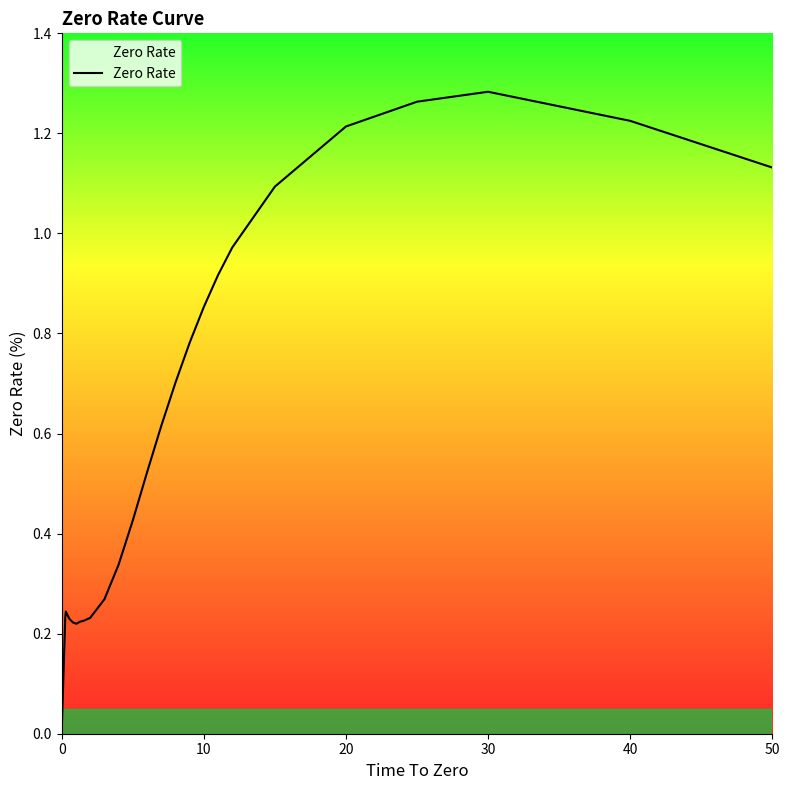

Reading left to right, what are all the values shown in this chart?

0.0	0.2	0.2	0.2	0.2	0.2	0.2	0.2	0.2	0.3	0.3	0.4	0.5	0.6	0.7	0.8	0.9	0.9	1.0	1.1	1.2	1.3	1.3	1.2	1.1